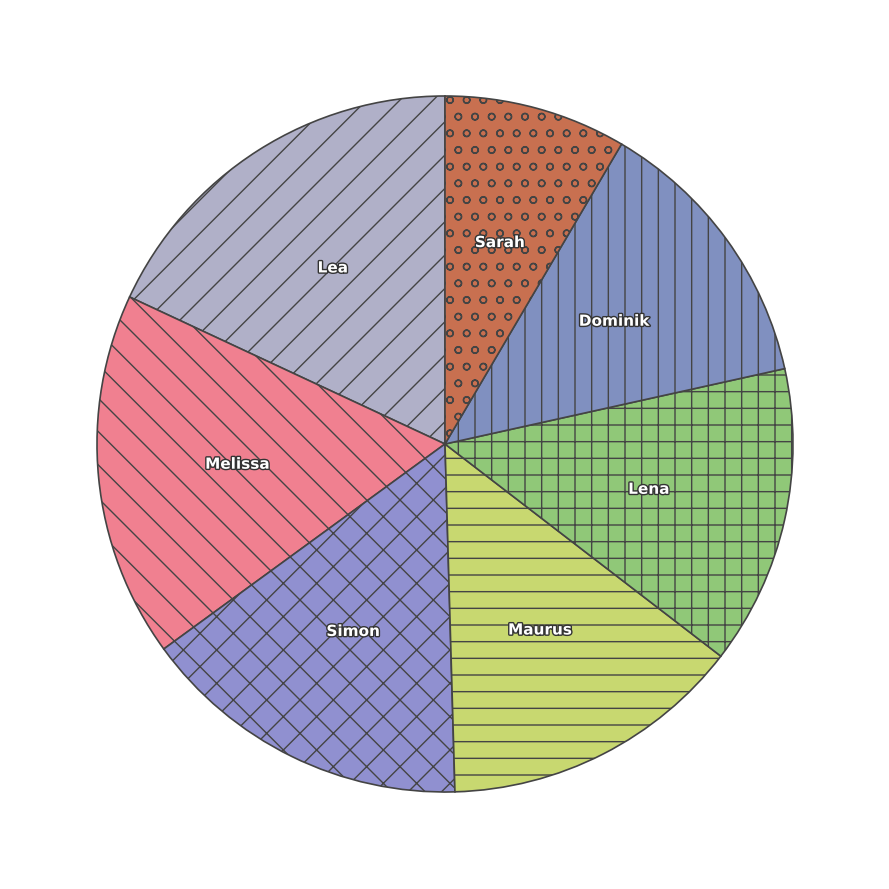

What is the ratio of the value at Lea to the value at Lena?

1.3